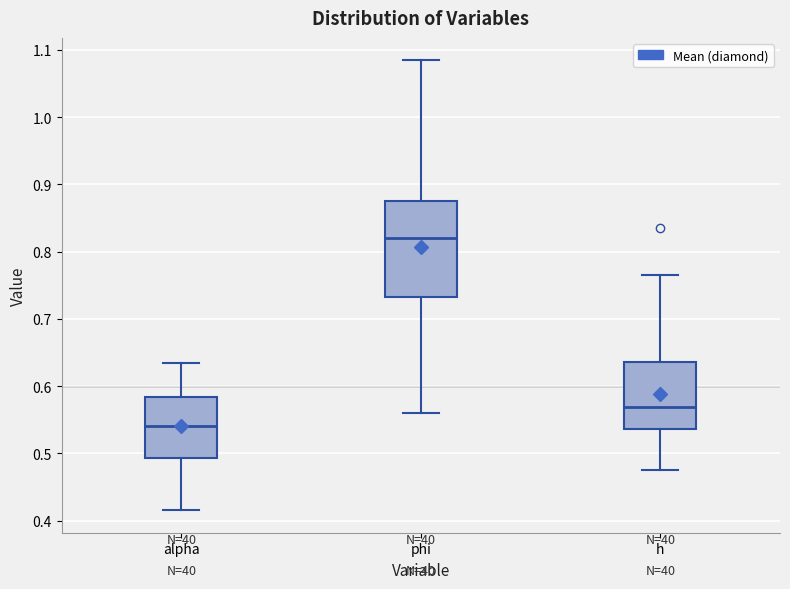

Which box is the tallest, from its lower edge to its upper edge?

phi